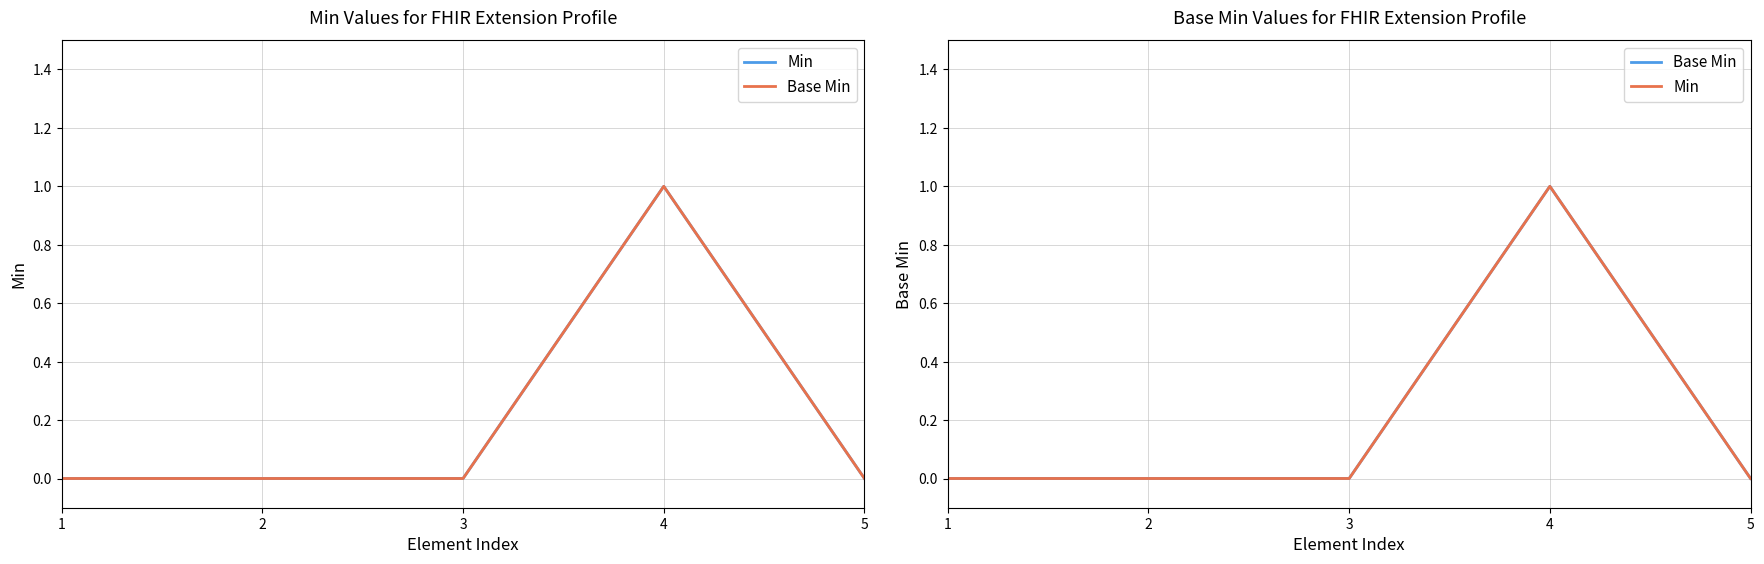

At which category is the sum across all series the highest?

4